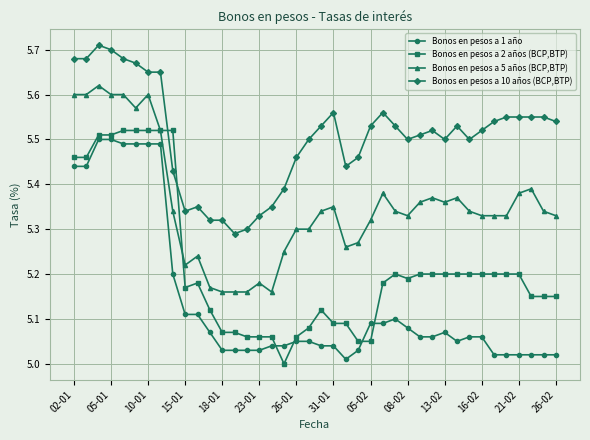

True or false: Bonos en pesos a 10 años (BCP,BTP) and Bonos en pesos a 5 años (BCP,BTP) cross at least once.

False